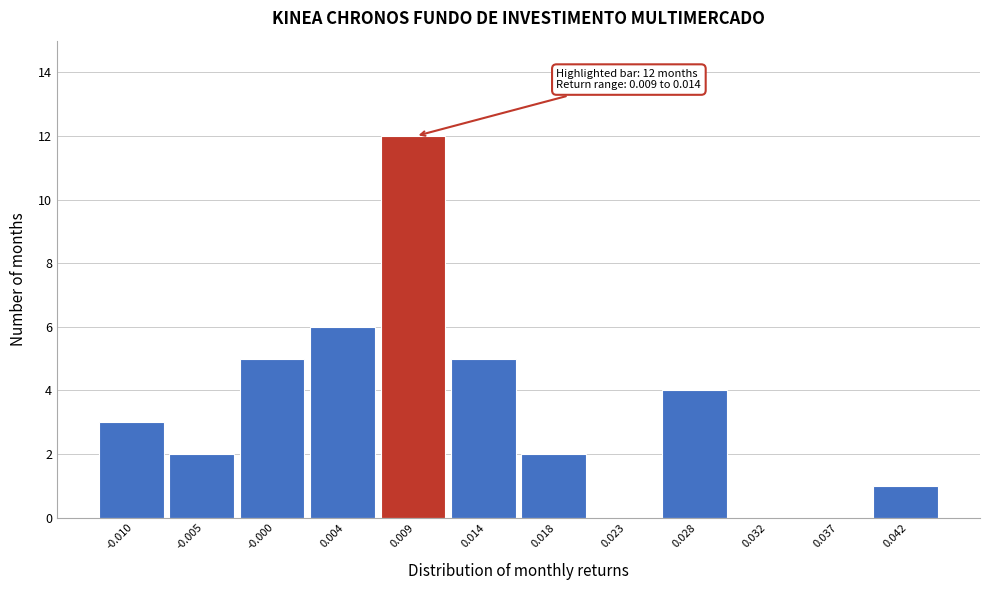

Reading left to right, transcribe all the data shown in this chart.

-0.010=3	-0.005=2	-0.000=5	0.004=6	0.009=12	0.014=5	0.018=2	0.023=0	0.028=4	0.032=0	0.037=0	0.042=1